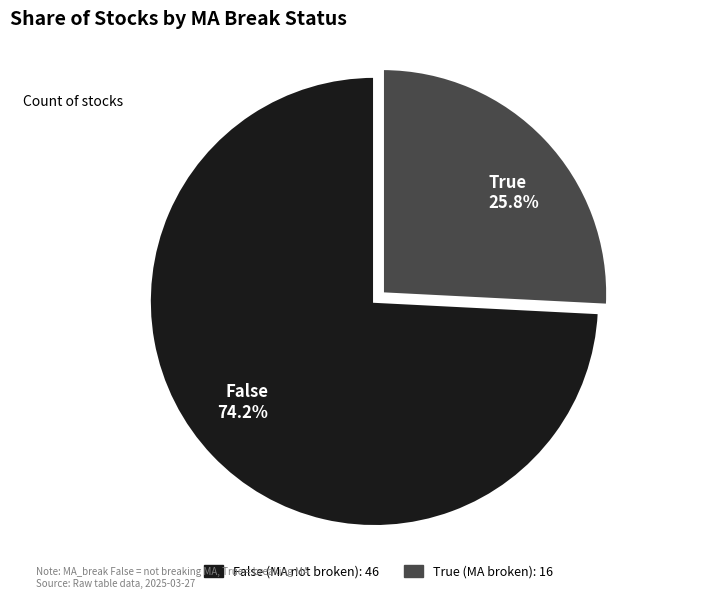

To the nearest percent, what portion does True represent?

26%